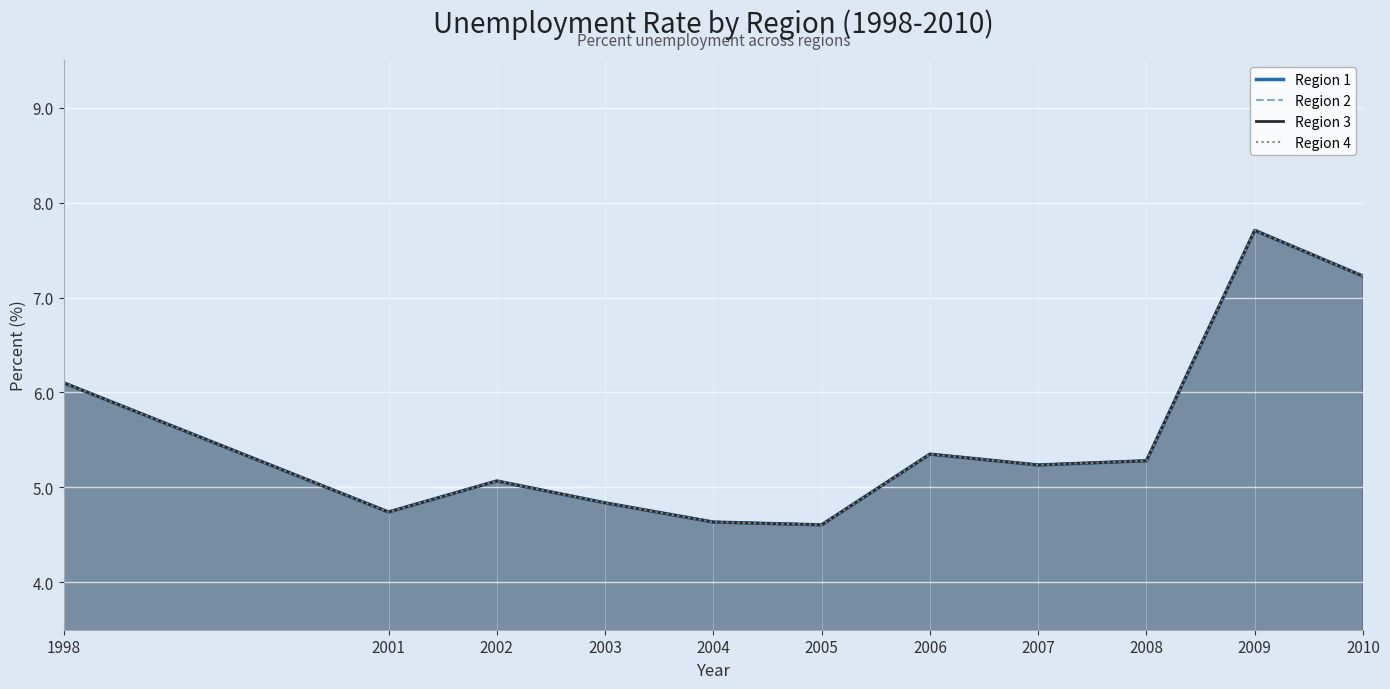

List the series in order of their peak value, highest first.

Region 1, Region 2, Region 3, Region 4